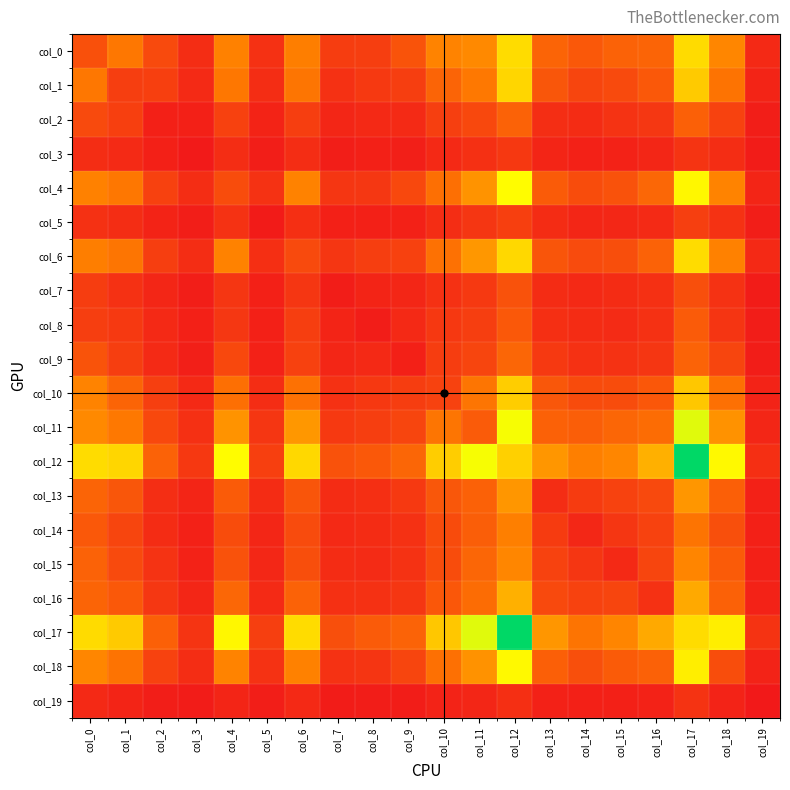

Which series has the largest total across all categories?

col_12